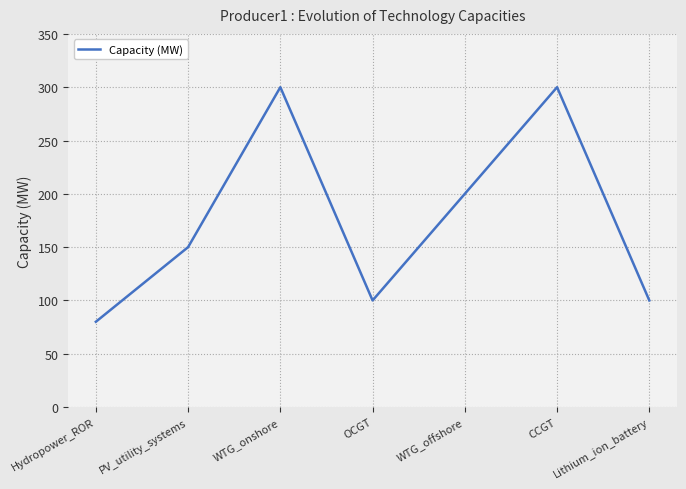

Where is the data nearest to the value 190?

WTG_offshore